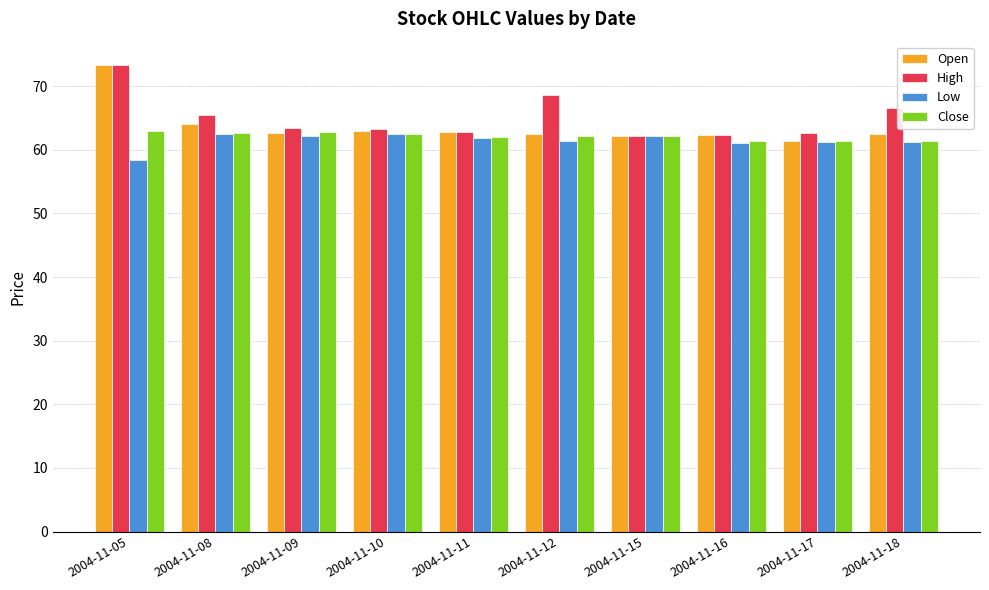

What is the sum of the Open values at 2004-11-17 and 2004-11-12?

123.9